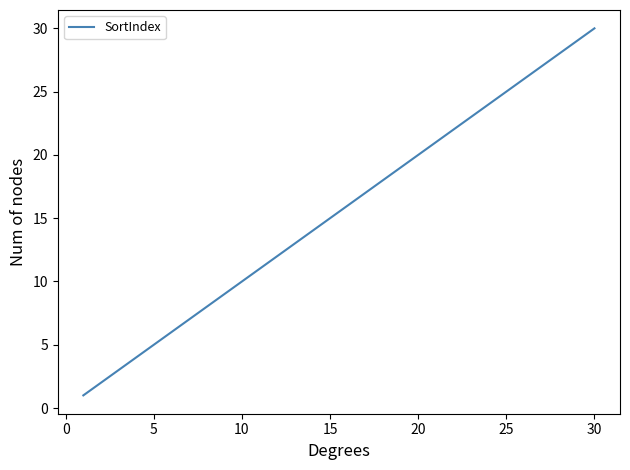

What is the minimum value shown in the chart?

1